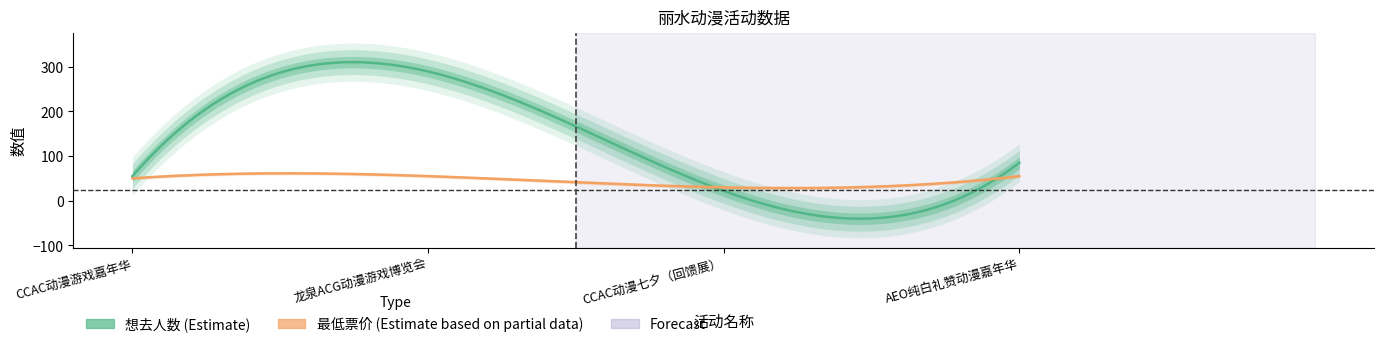

What is the minimum value shown in the chart?

22.0